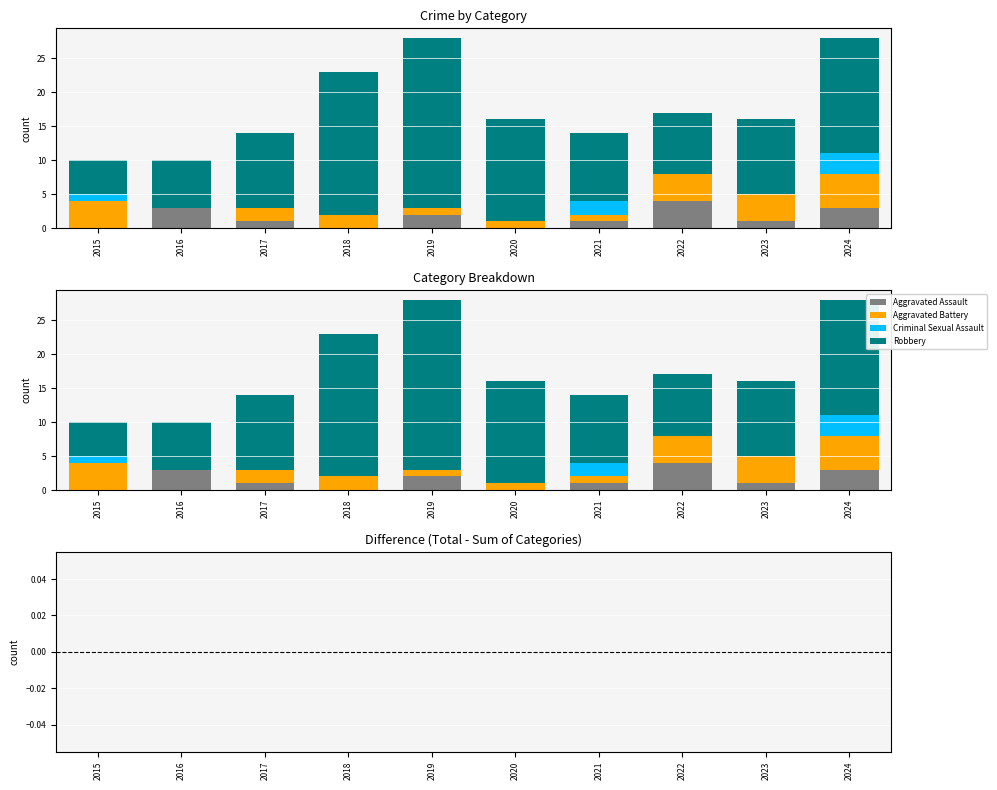

Which has a higher value, 2017 or 2021?

2017